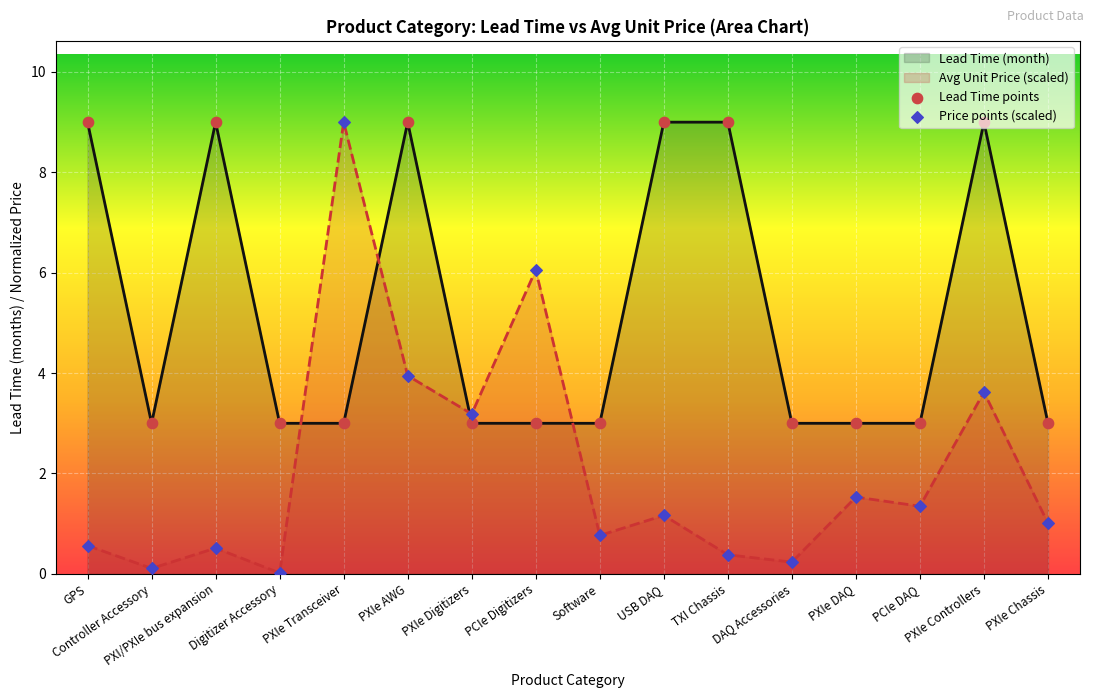

What is the total value across all series at PXIe DAQ?

4.5